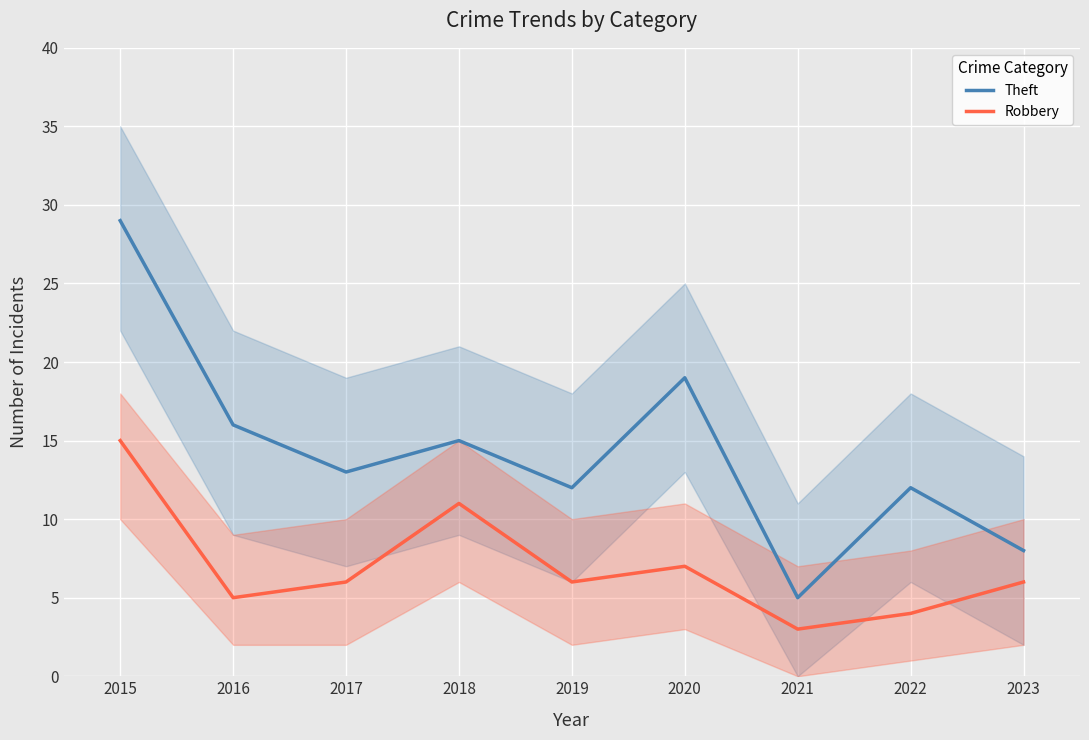

True or false: Robbery and Theft cross at least once.

False